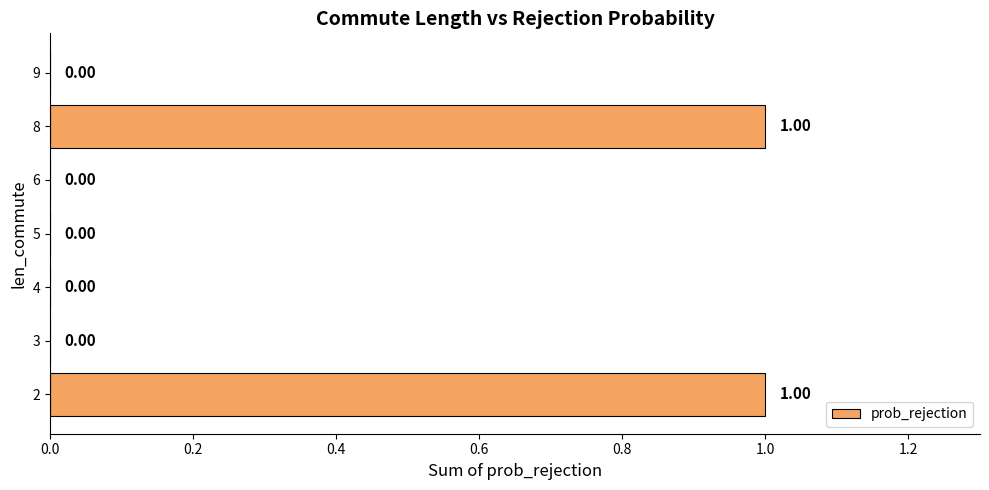

Which has a higher value, 3 or 8?

8